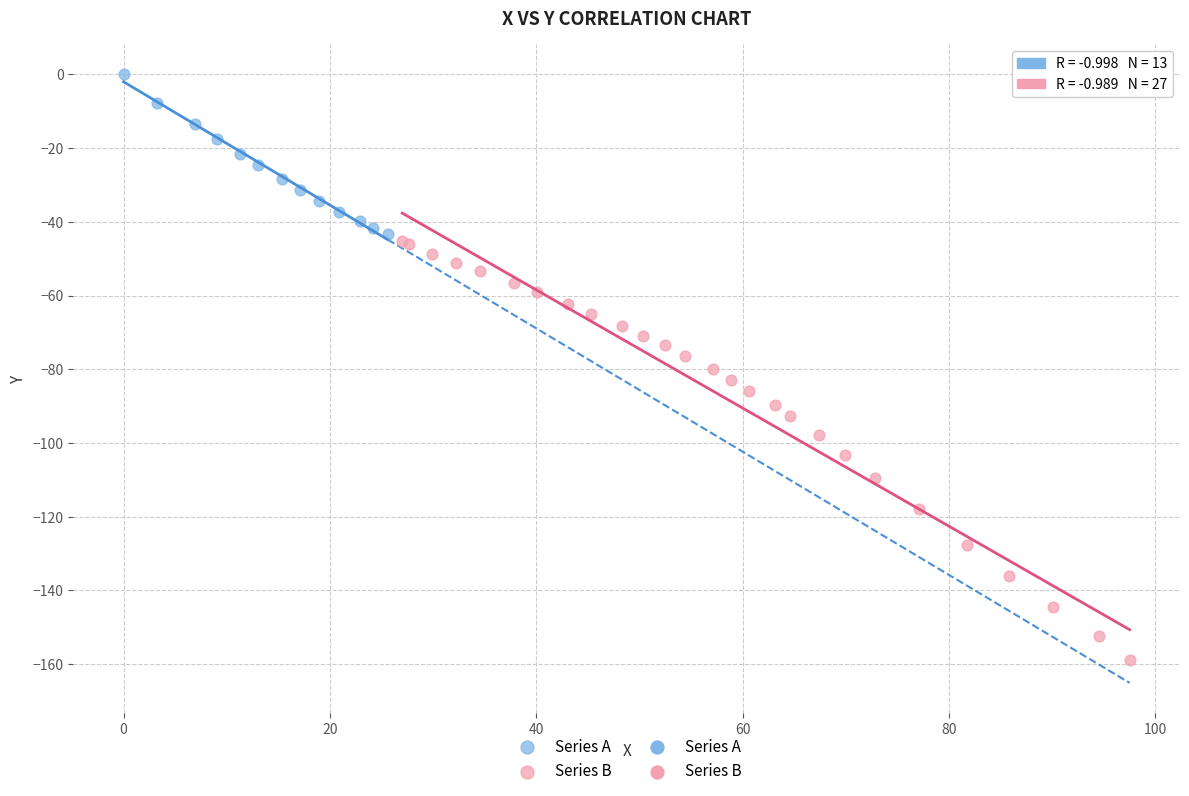

Which series has the widest spread of Y values?

Series B